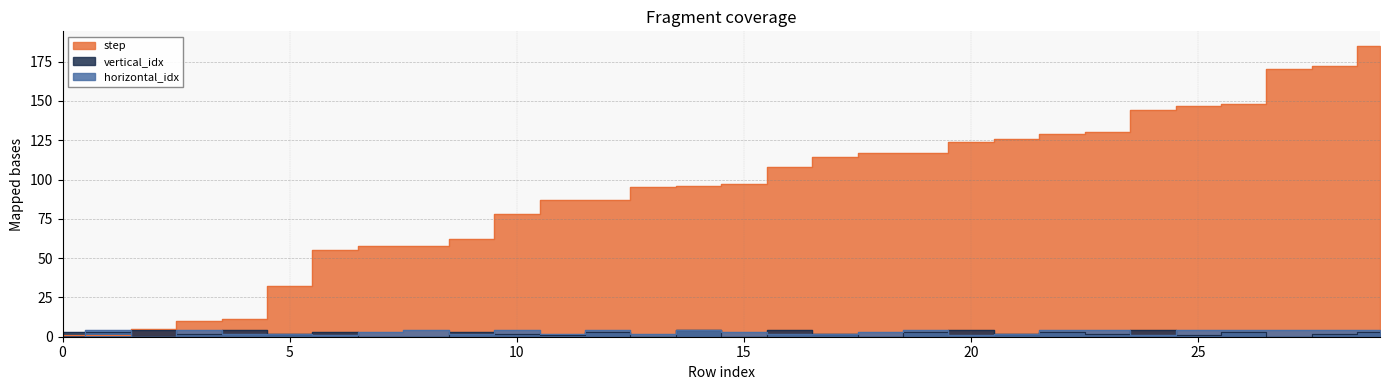

What are all the series names shown in the legend?

step, vertical_idx, horizontal_idx